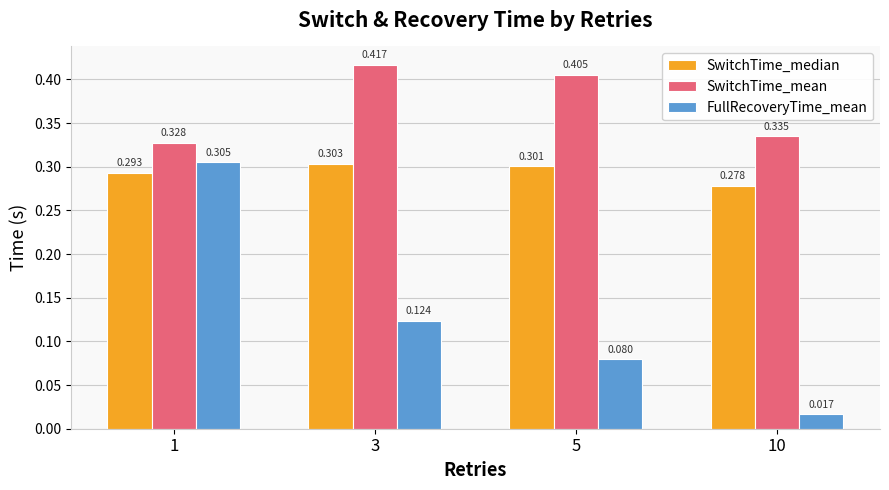

Rank the series by their average value, from highest to lowest.

SwitchTime_mean, SwitchTime_median, FullRecoveryTime_mean